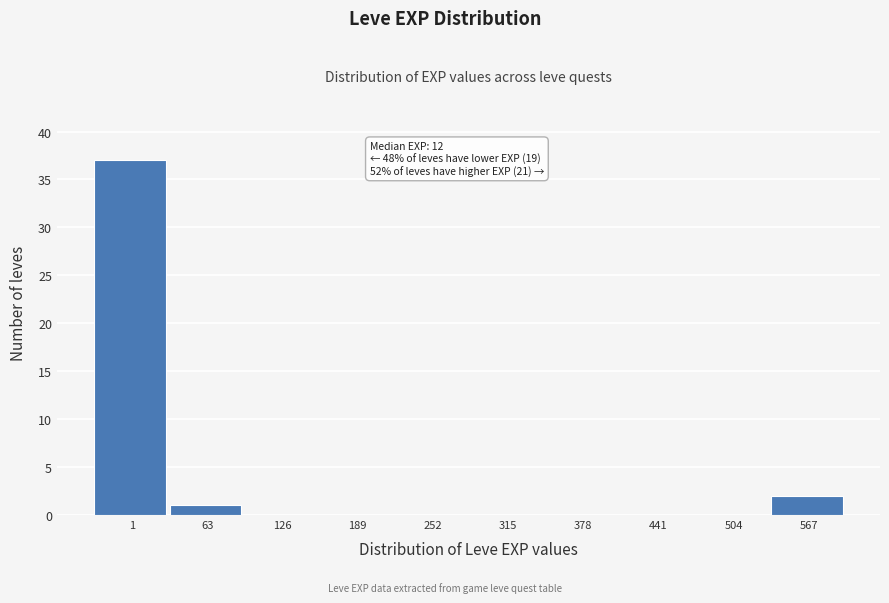

Reading right to left, extract all data points from this chart.

567=2	504=0	441=0	378=0	315=0	252=0	189=0	126=0	63=1	1=37